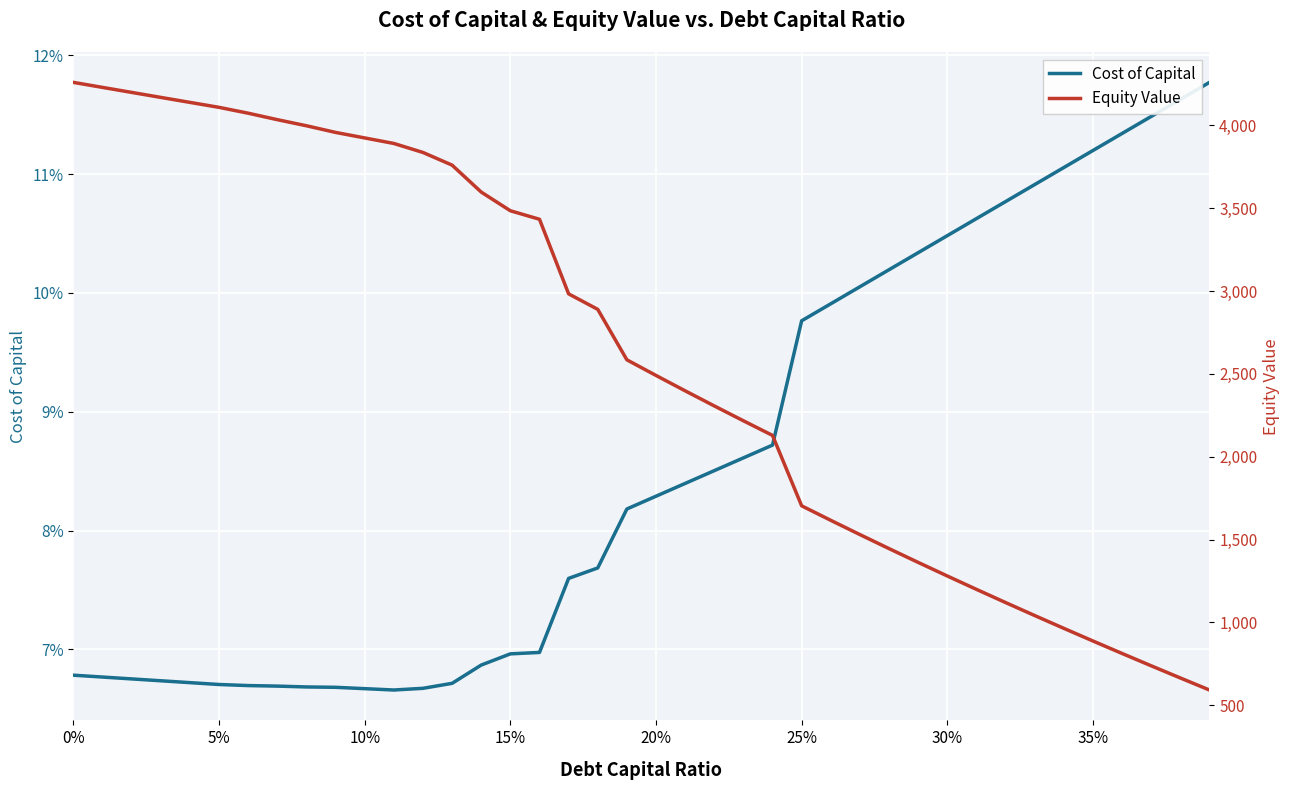

How many lines are shown in the chart?

2